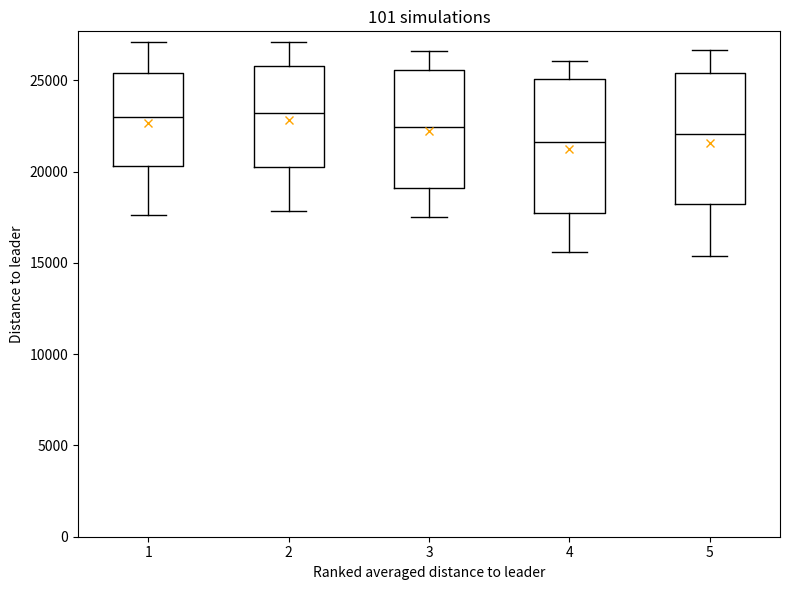

Reading left to right, read every box against the y-axis: the position of its median line, the range the box covers, and the ends of its whiskers. The values are not printed on the chart, so give them approximately, as read against the axis.

1: median 23000, box 20500 to 25500, whiskers 17500 to 27000
2: median 23000, box 20500 to 26000, whiskers 18000 to 27000
3: median 22500, box 19000 to 25500, whiskers 17500 to 26500
4: median 21500, box 18000 to 25000, whiskers 15500 to 26000
5: median 22000, box 18000 to 25500, whiskers 15500 to 26500